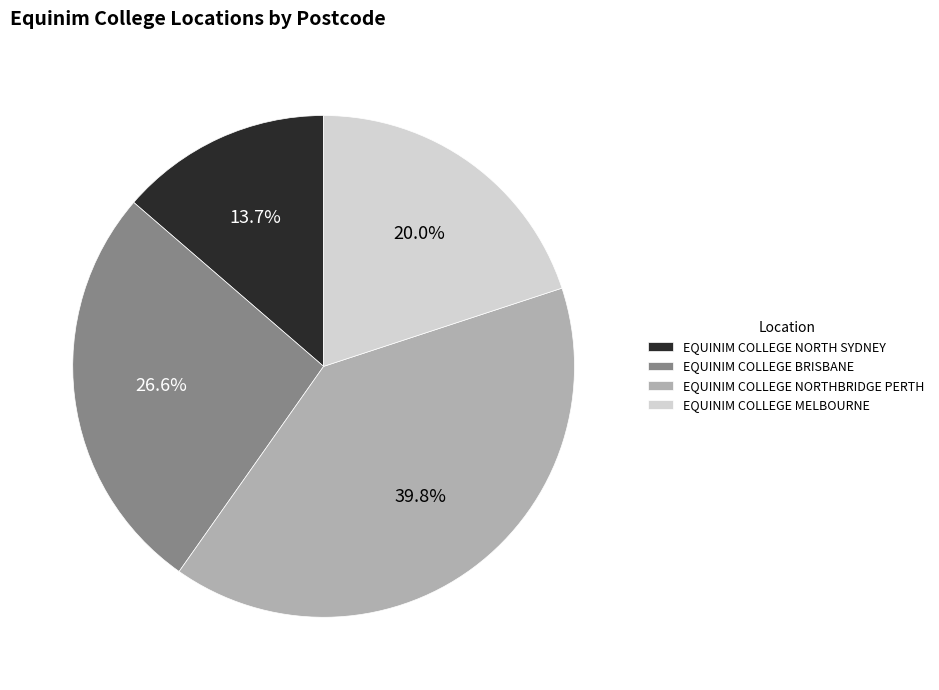

What percentage is NOT represented by EQUINIM COLLEGE BRISBANE?

73.4%